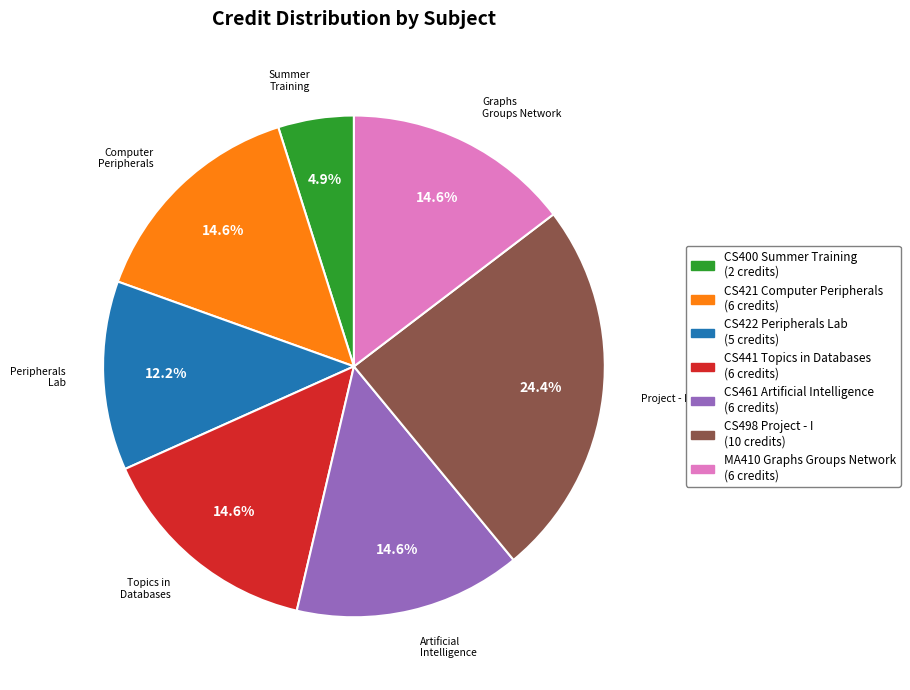

Combined, do CS461 Artificial Intelligence and CS422 Peripherals Lab account for over 50%?

No